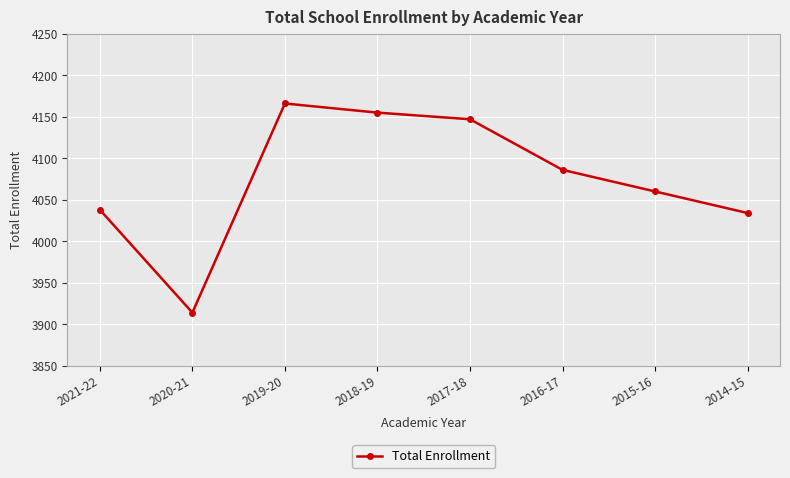

What is the sum of the values at 2019-20 and 2016-17?

8252